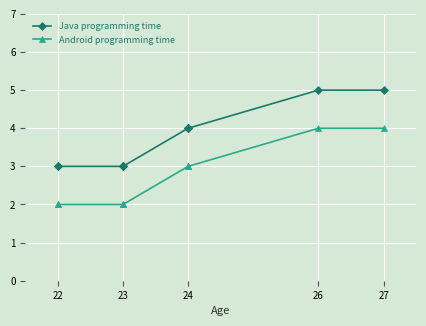

Rank the series by their average value, from lowest to highest.

Android programming time, Java programming time